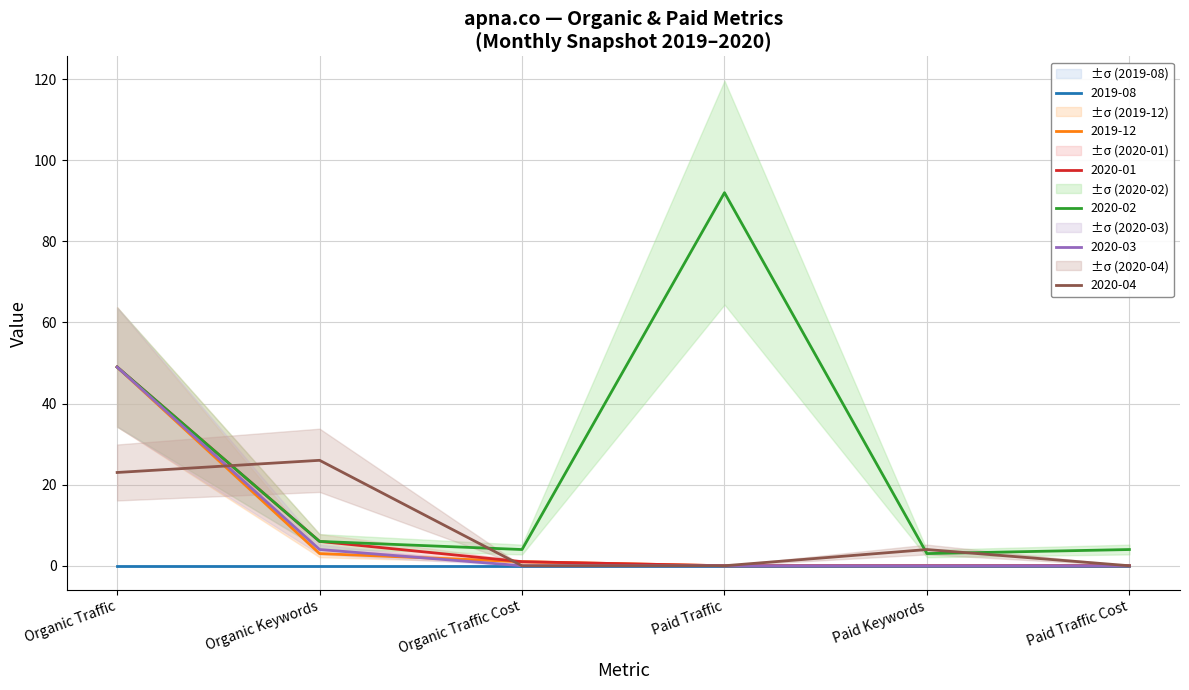

How many values in the 2020-02 series are below 6?

3